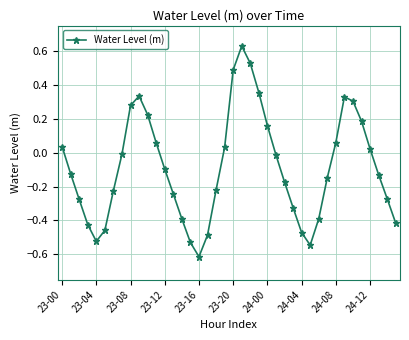

What is the sum of all values?

-3.5